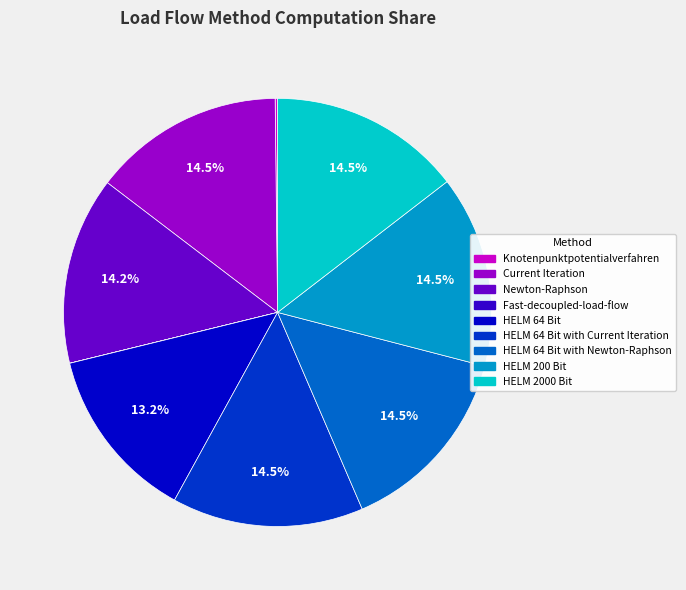

Is there a majority slice in this chart?

No